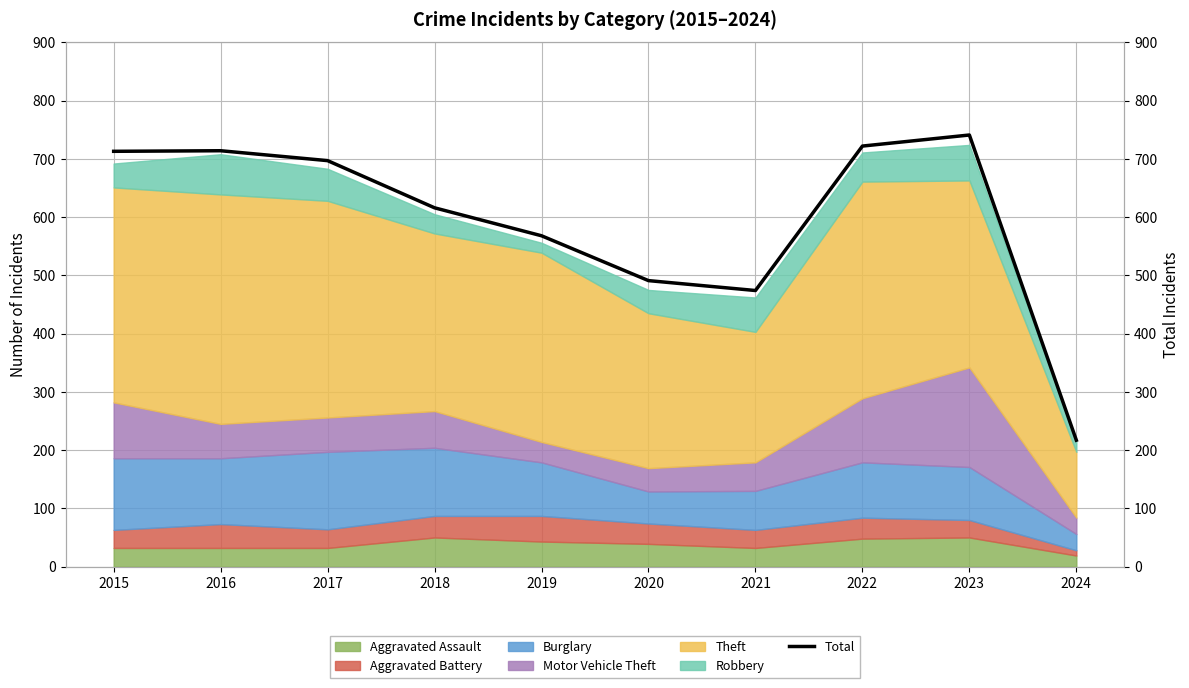

What is the change in value from 2017 to 2020?

-206